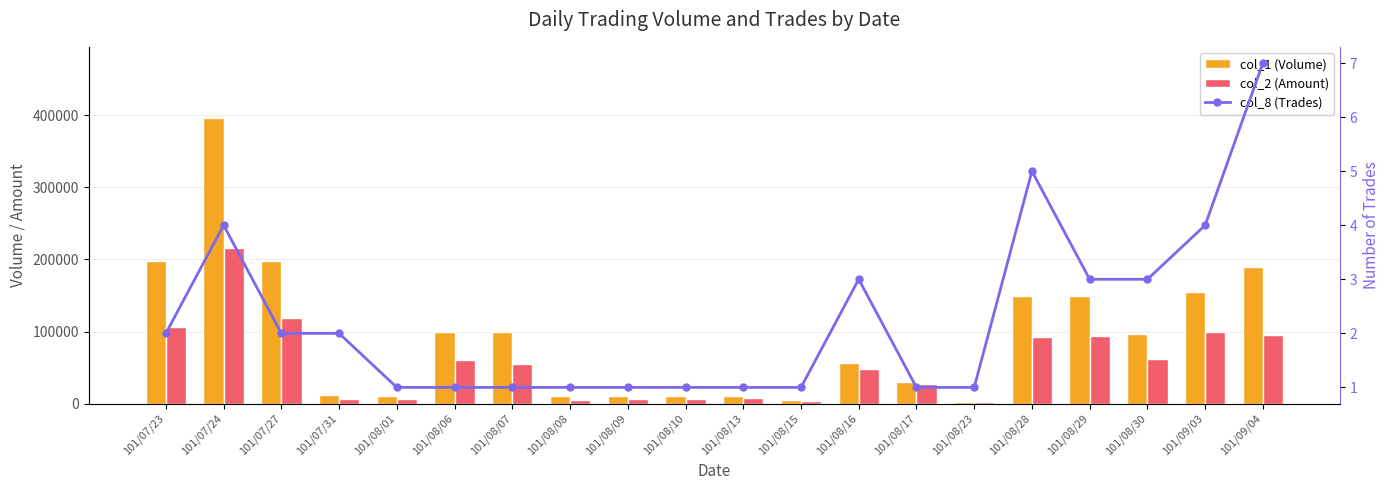

Which series has the largest total across all categories?

col_1 (Volume)